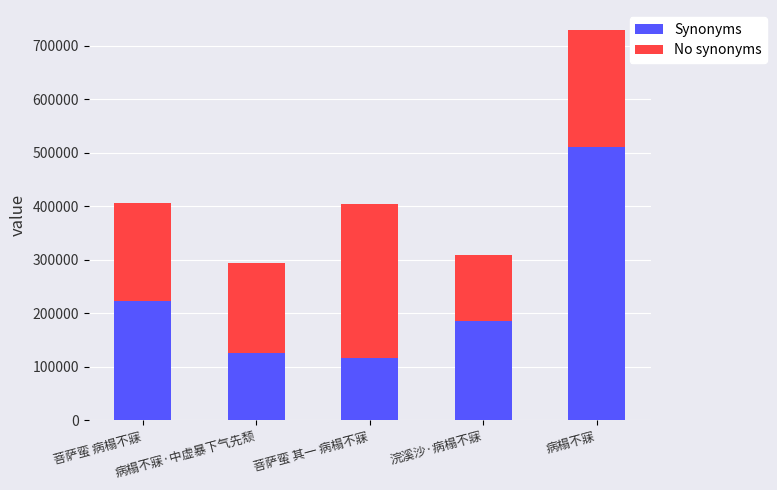

What is the highest value of the Synonyms series?

511169.4